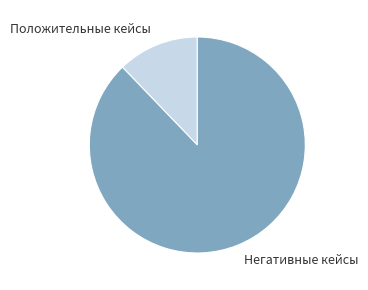

True or false: Негативные кейсы accounts for 88% of the total.

True